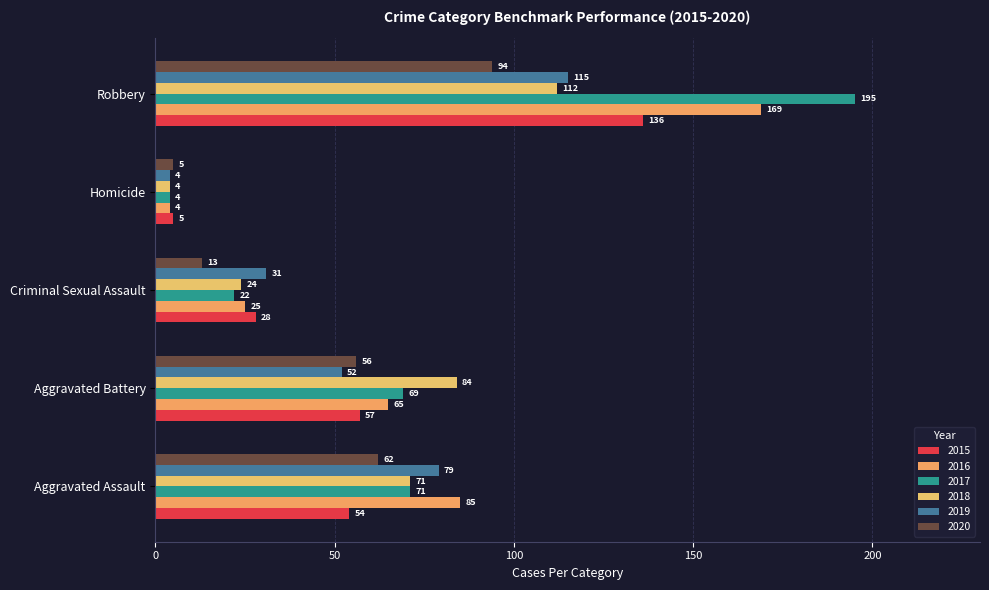

What is the difference between the maximum and second lowest values in the 2016 series?

144